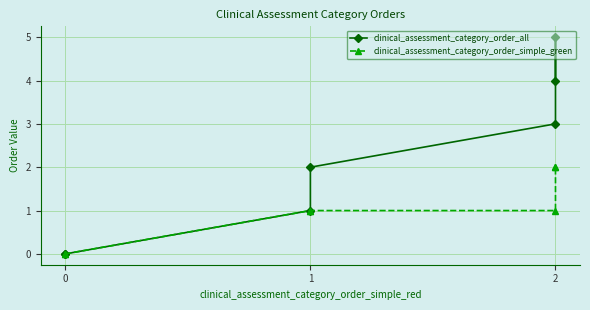

True or false: clinical_assessment_category_order_all and clinical_assessment_category_order_simple_green intersect in this chart.

False